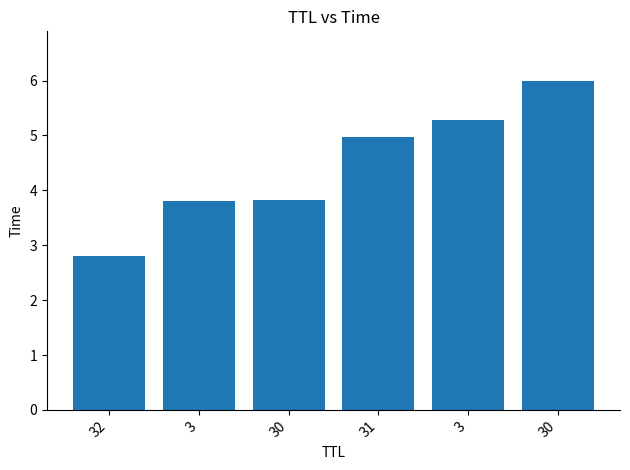

What is the greatest value displayed?

6.0